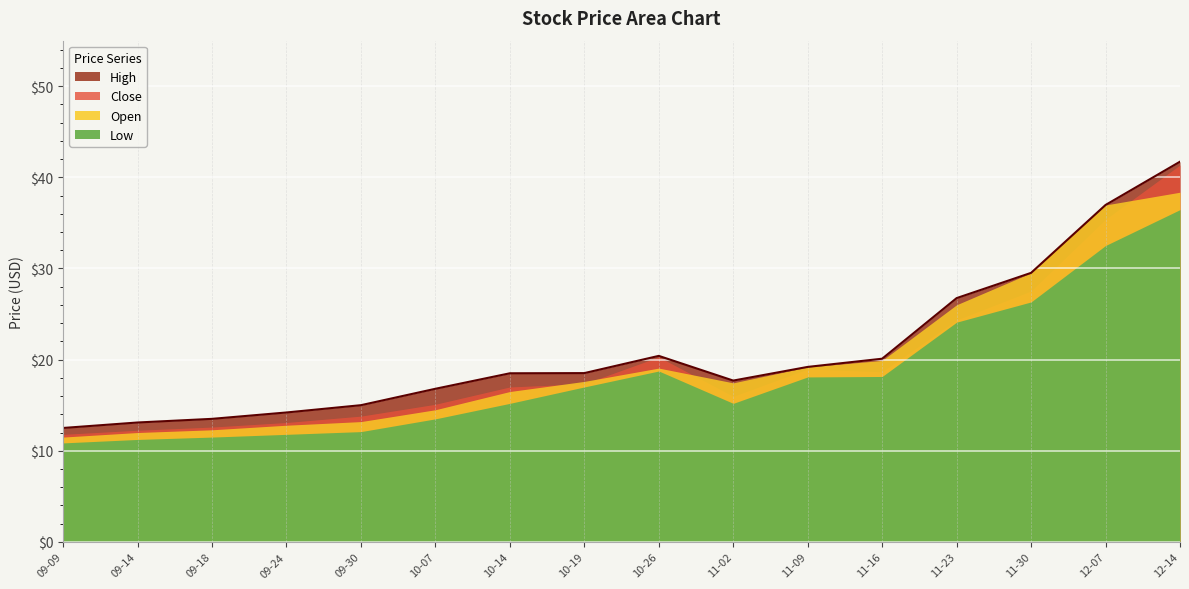

At which category does Close reach its first local valley?

2020-11-02